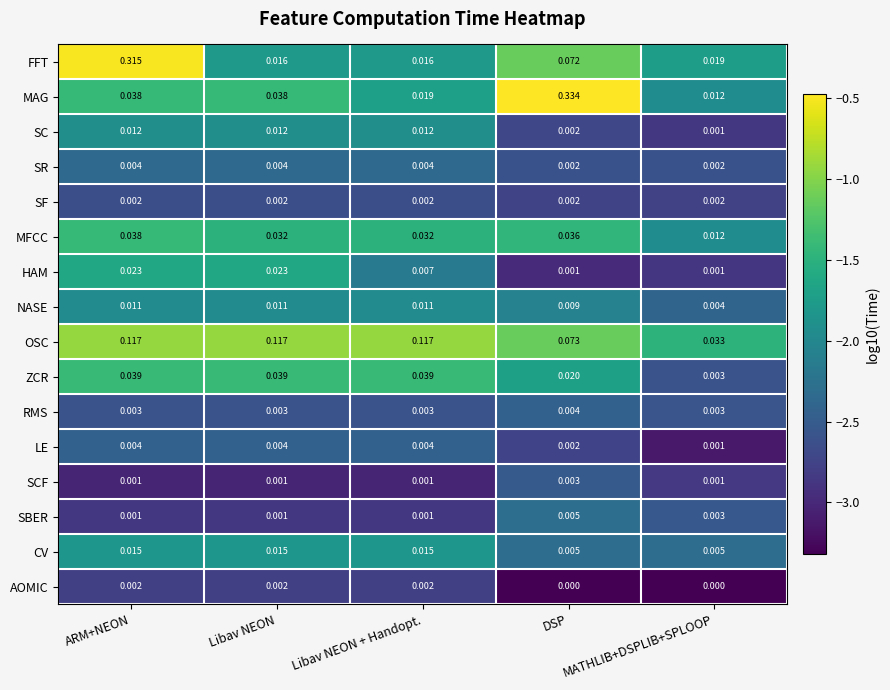

At which label is OSC closest to 0?

MATHLIB+DSPLIB+SPLOOP